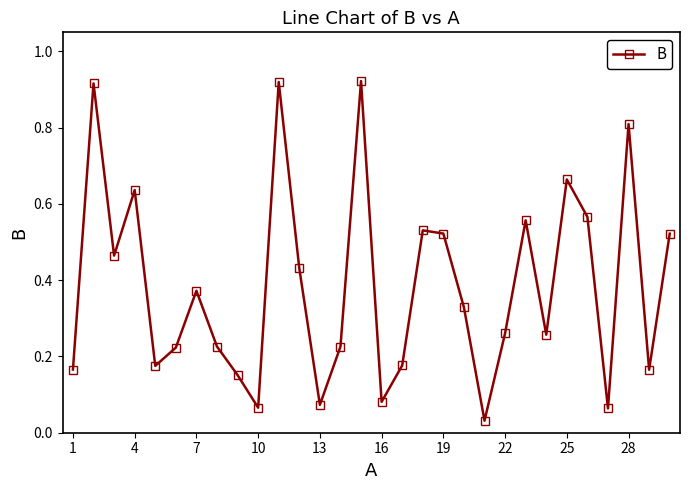

True or false: the data has more than 2 interior local peaks.

True